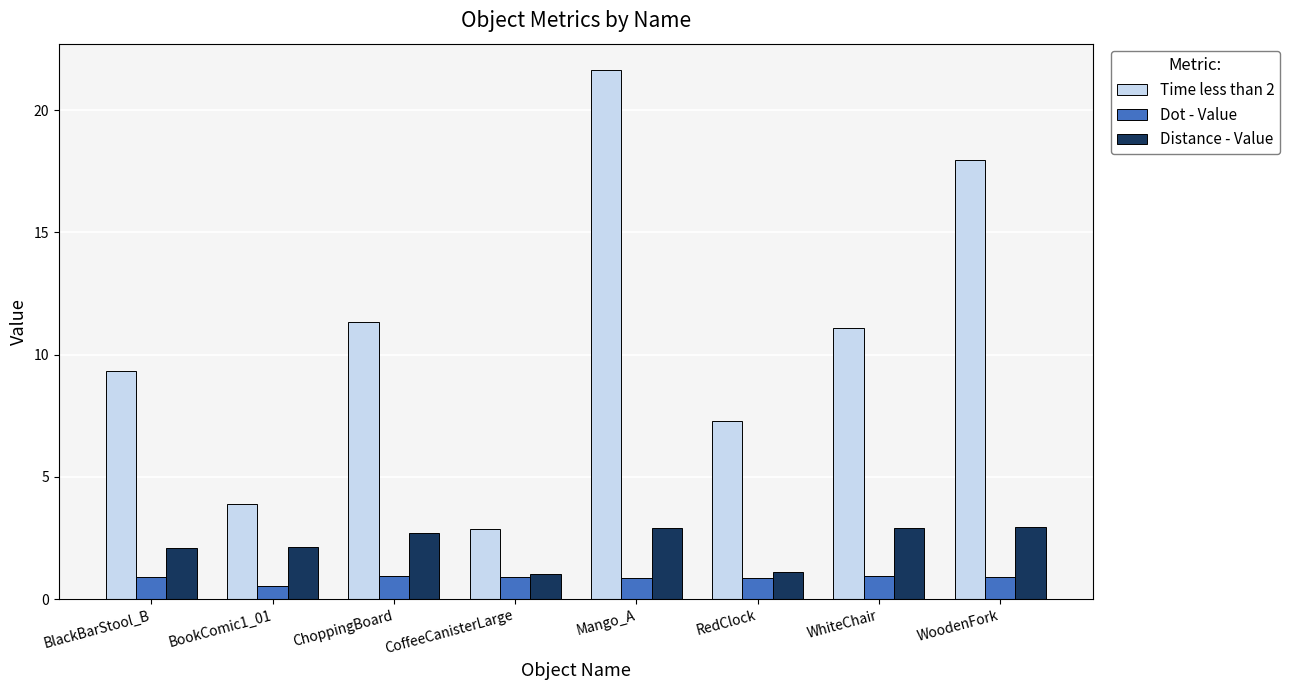

What is the sum of all Time less than 2 values?

85.4